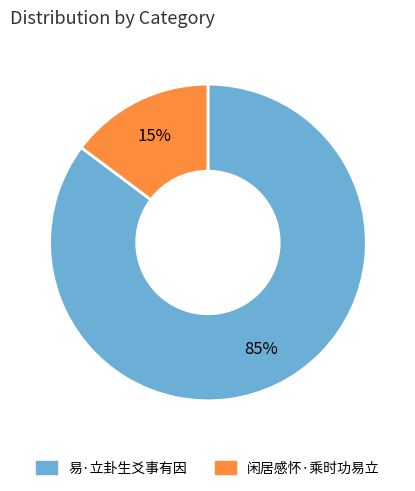

To the nearest percent, what is the difference between the 闲居感怀·乘时功易立 and 易·立卦生爻事有因 slice percentages?

70%